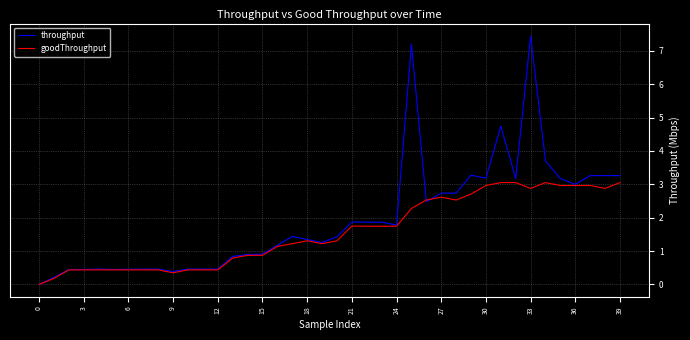

Which series has the widest spread of values?

throughput